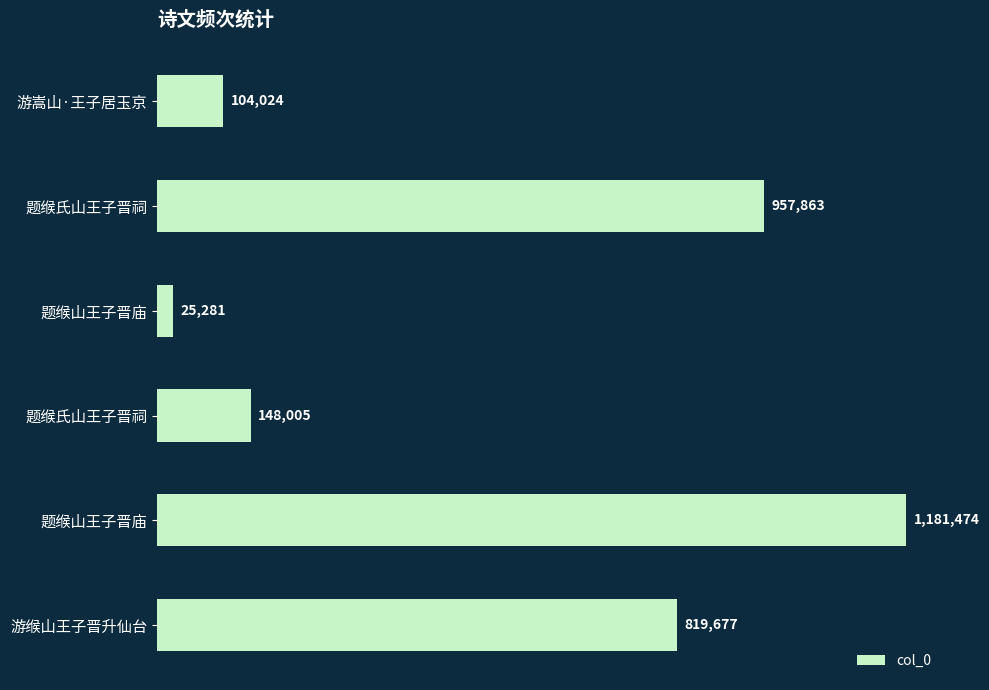

Count the number of categories in the chart.

6